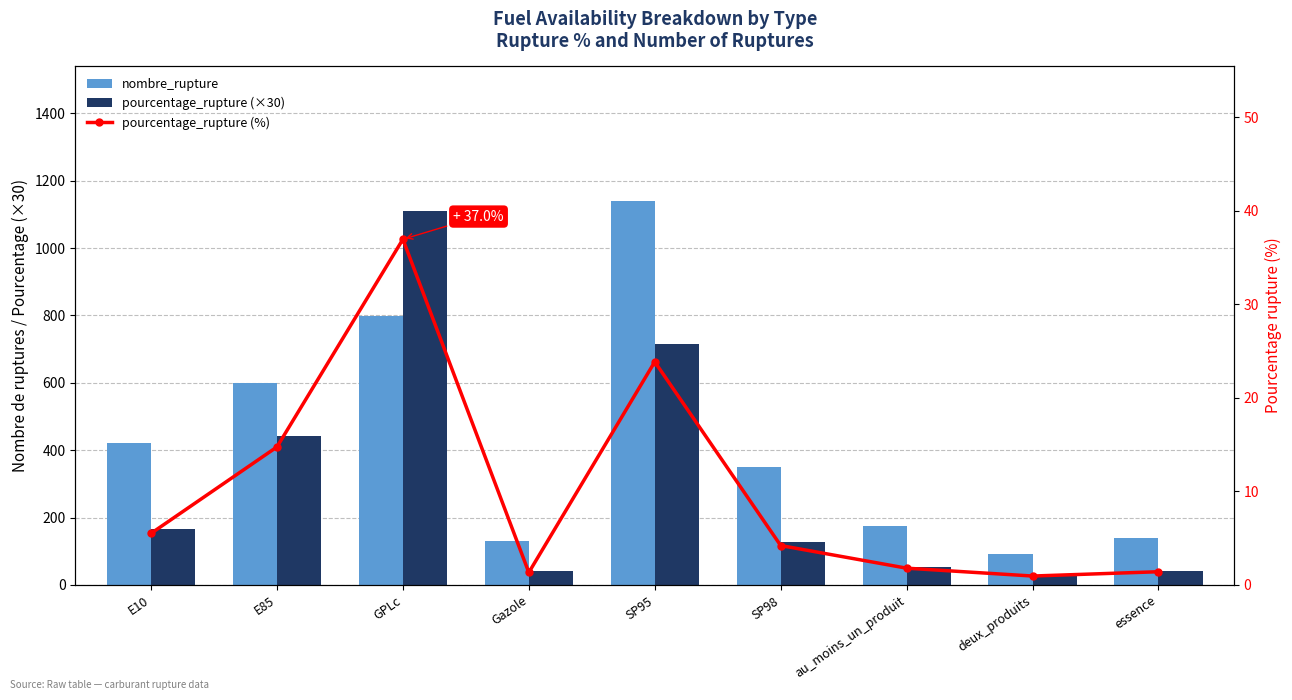

Rank the categories by pourcentage_rupture (%) value from lowest to highest.

deux_produits, Gazole, essence, au_moins_un_produit, SP98, E10, E85, SP95, GPLc